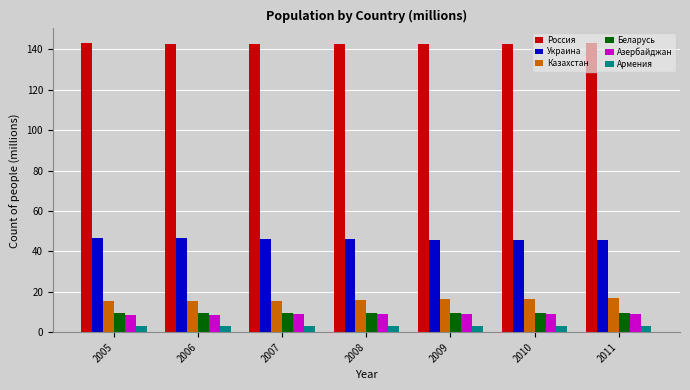

The value of Азербайджан at 2006 is 8.7. True or false?

True